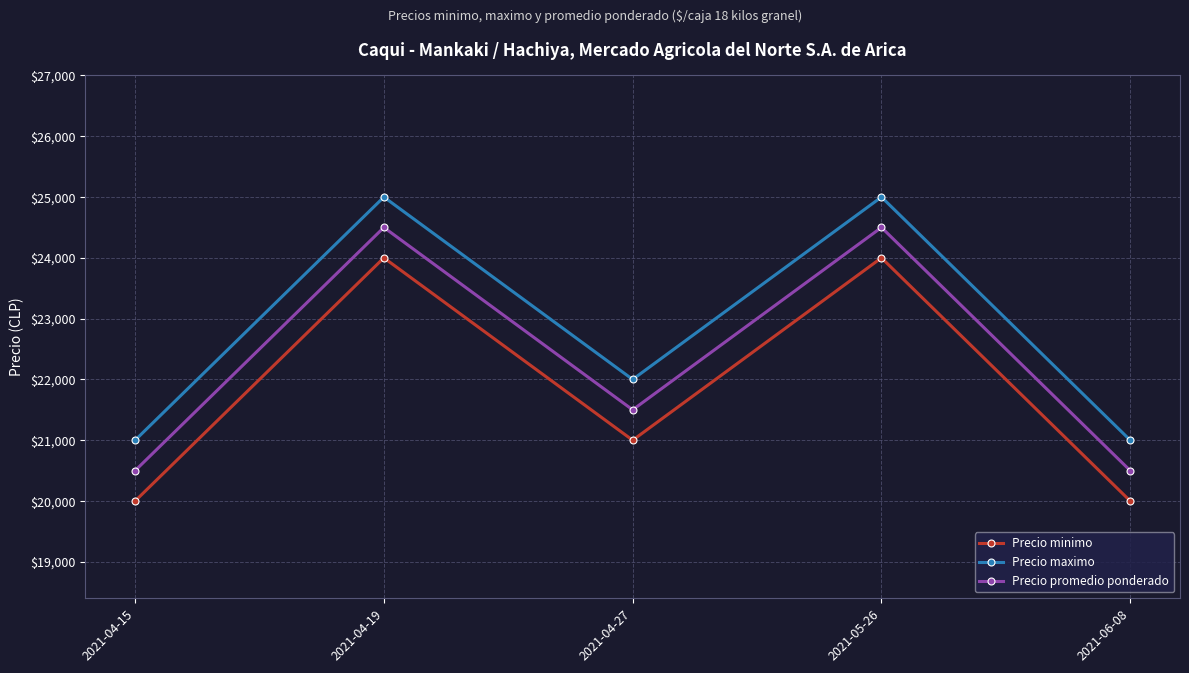

What is the spread (max minus min) of values at 2021-04-19?

1000